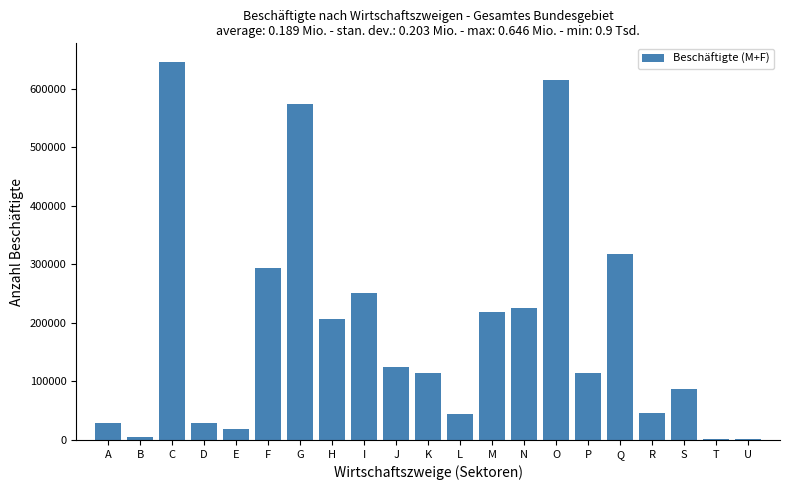

Between F and P, which is larger?

F